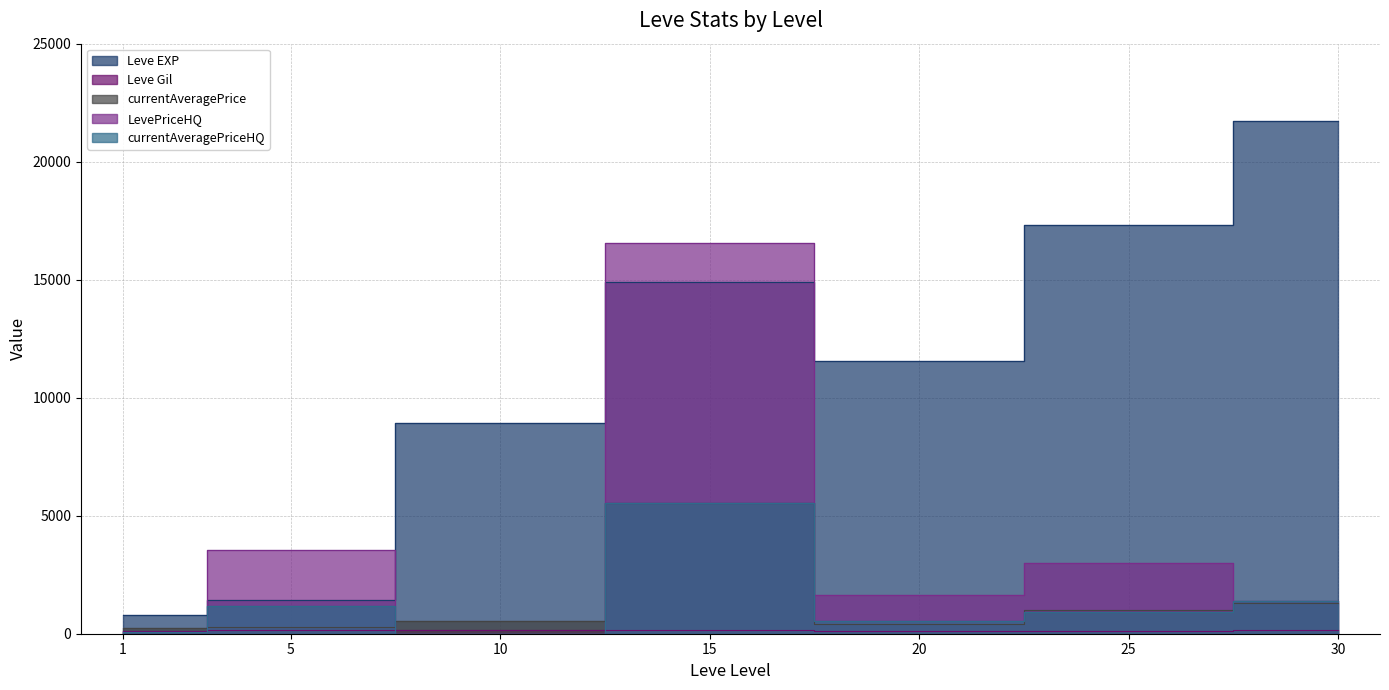

What is the minimum value for Leve EXP?

800.0